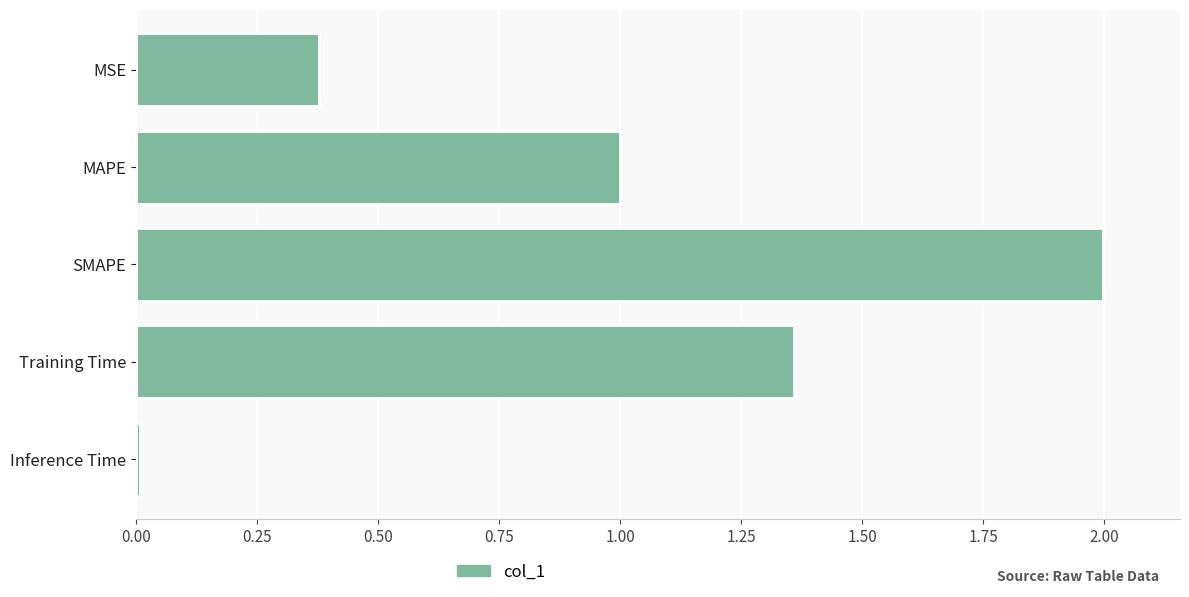

Between Inference Time and MSE, which is larger?

MSE